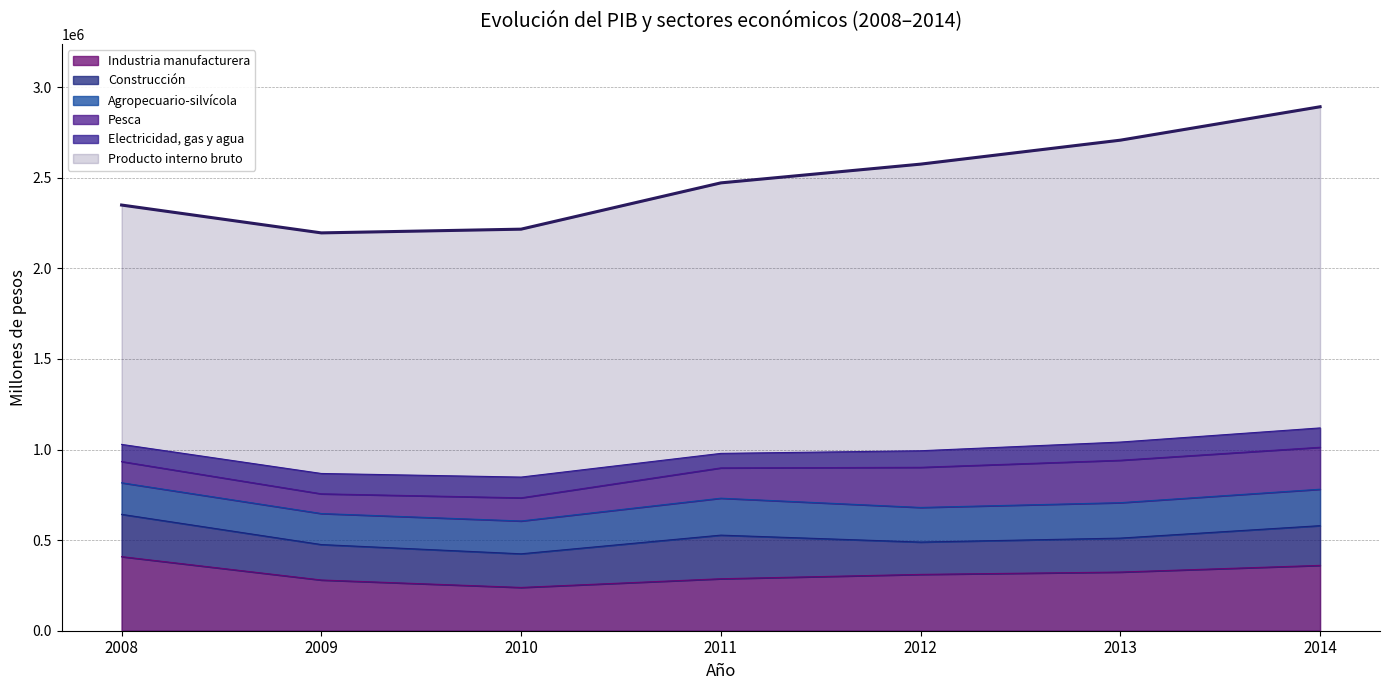

Reading right to left, transcribe all the data shown in this chart.

Producto interno bruto: 2014=2892229	2013=2707777	2012=2575546	2011=2472060	2010=2216597	2009=2196026	2008=2349736
Agropecuario-silvícola: 2014=201132	2013=195560	2012=191078	2011=203933	2010=181223	2009=171234	2008=174342
Pesca: 2014=231547	2013=234192	2012=221539	2011=167221	2010=127800	2009=108829	2008=117176
Industria manufacturera: 2014=360687	2013=323845	2012=310877	2011=286899	2010=238869	2009=279991	2008=408959
Electricidad, gas y agua: 2014=106828	2013=100396	2012=91438	2011=80086	2010=114537	2009=112297	2008=94625
Construcción: 2014=219258	2013=187419	2012=178508	2011=240745	2010=185710	2009=195651	2008=233432